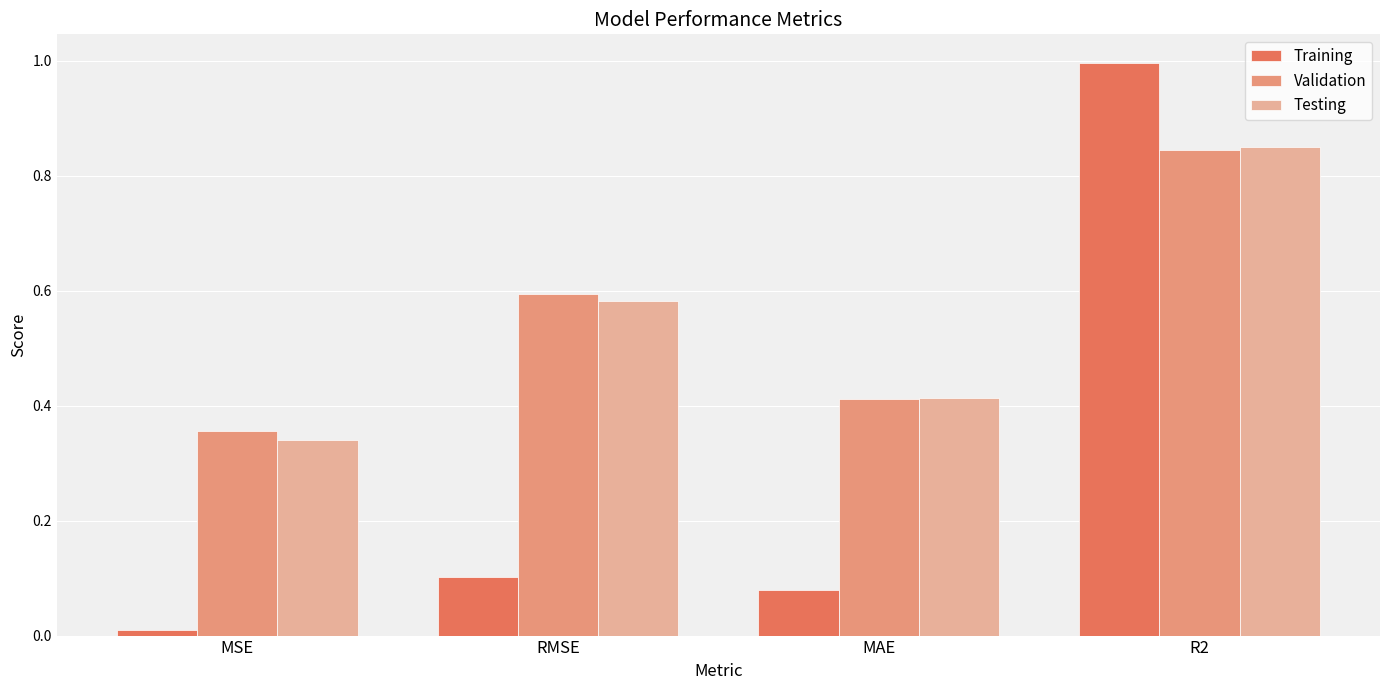

True or false: Testing has a value of 0.5 at R2.

False